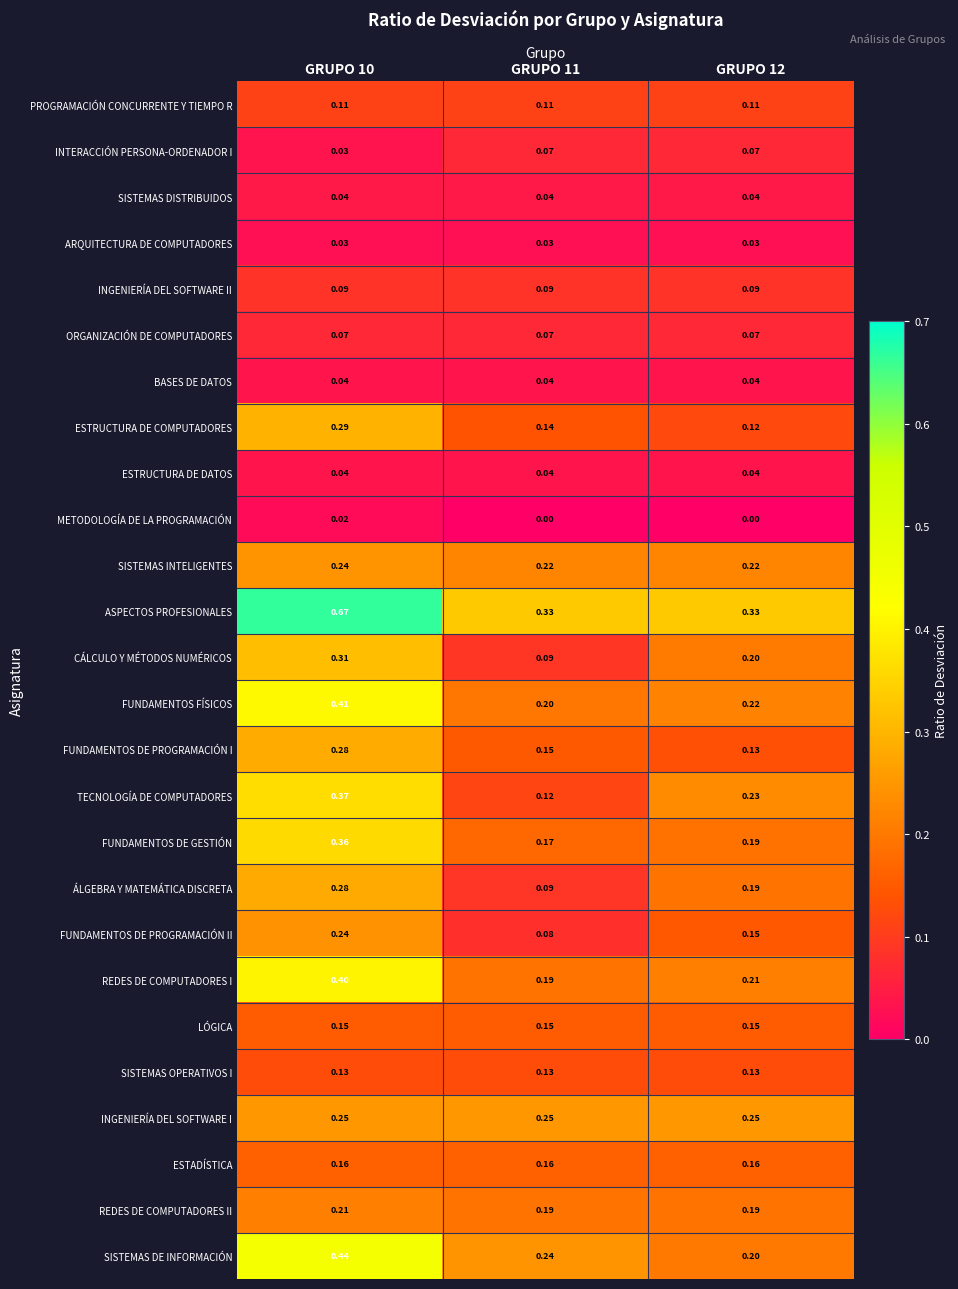

Which series has the widest spread of values?

ASPECTOS PROFESIONALES